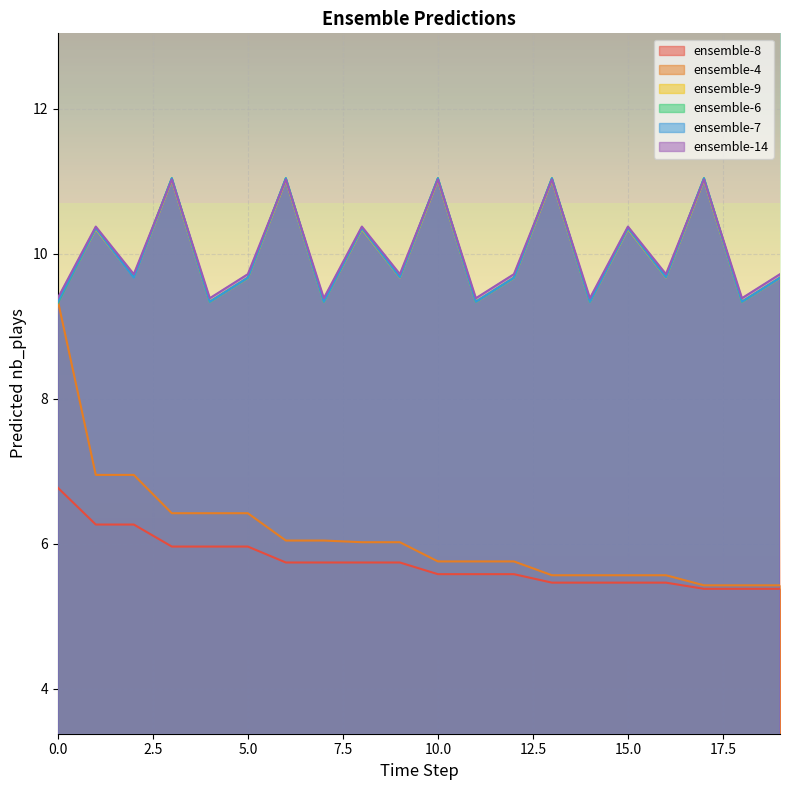

True or false: ensemble-6 has more than 2 points higher than both neighbors.

True